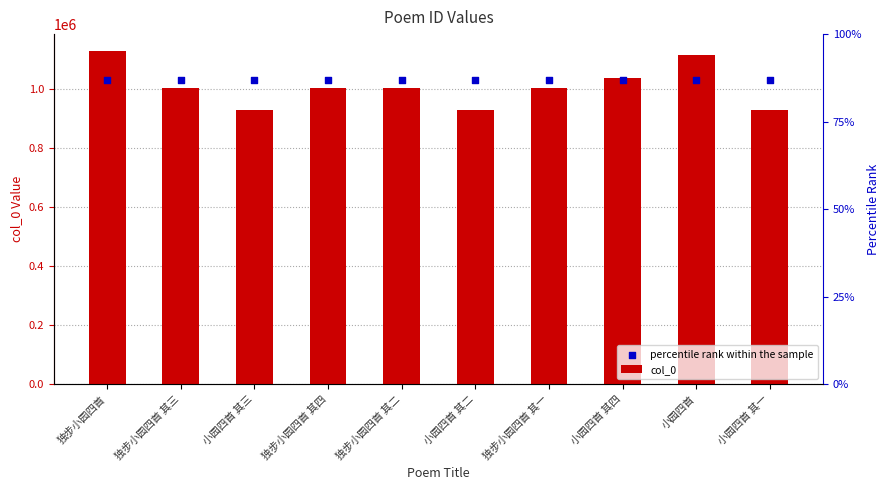

At how many categories does at least one series exceed 995480?

10